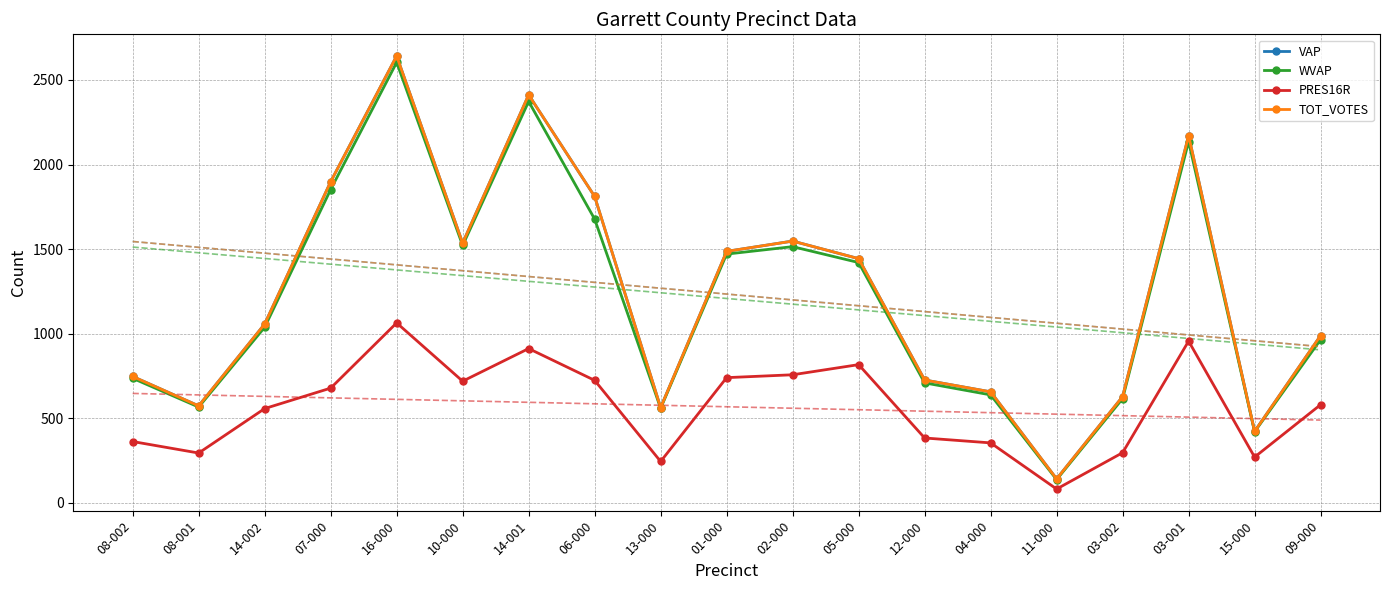

Reading left to right, what are all the values shown in this chart?

VAP: 746	572	1056	1898	2642	1535	2412	1811	562	1486	1547	1443	725	655	140	627	2171	421	988
WVAP: 735	565	1037	1852	2604	1521	2373	1677	558	1470	1514	1420	708	637	136	615	2136	419	964
PRES16R: 361	293	556	677	1063	718	911	723	243	739	756	816	382	353	80	295	955	269	579
TOT_VOTES: 746	572	1056	1898	2642	1535	2412	1811	562	1486	1547	1443	725	655	140	627	2171	421	988